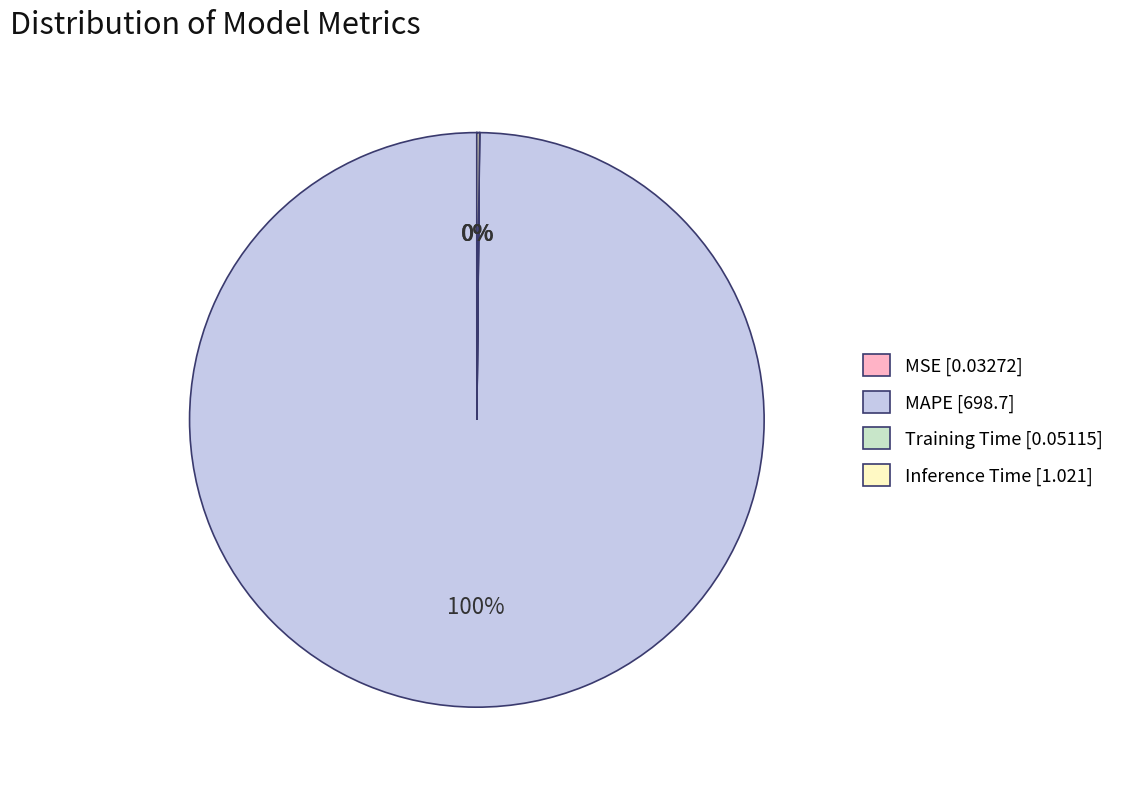

To the nearest percent, what is the average slice percentage?

25%